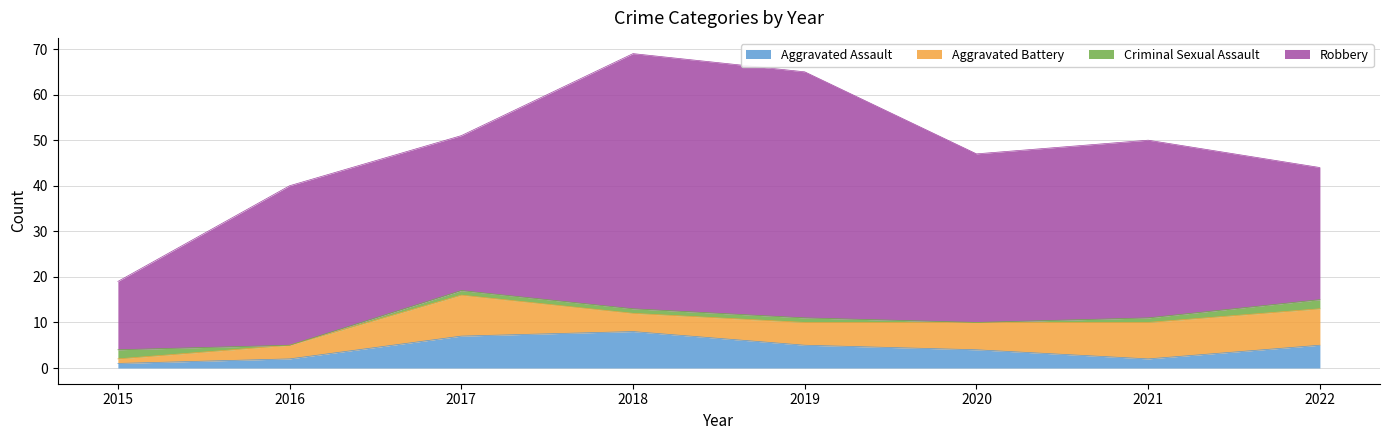

How many interior local valleys does the Robbery series have?

2